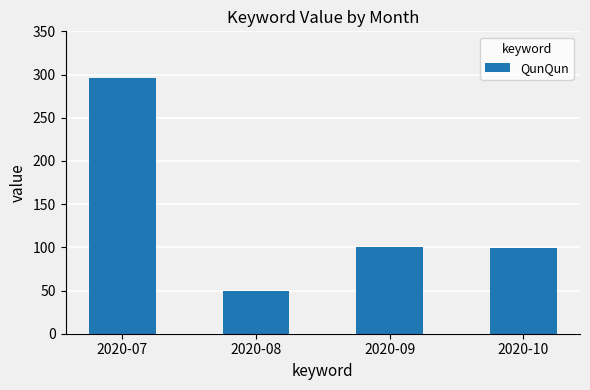

What is the value of the 3rd bar from the left?

100